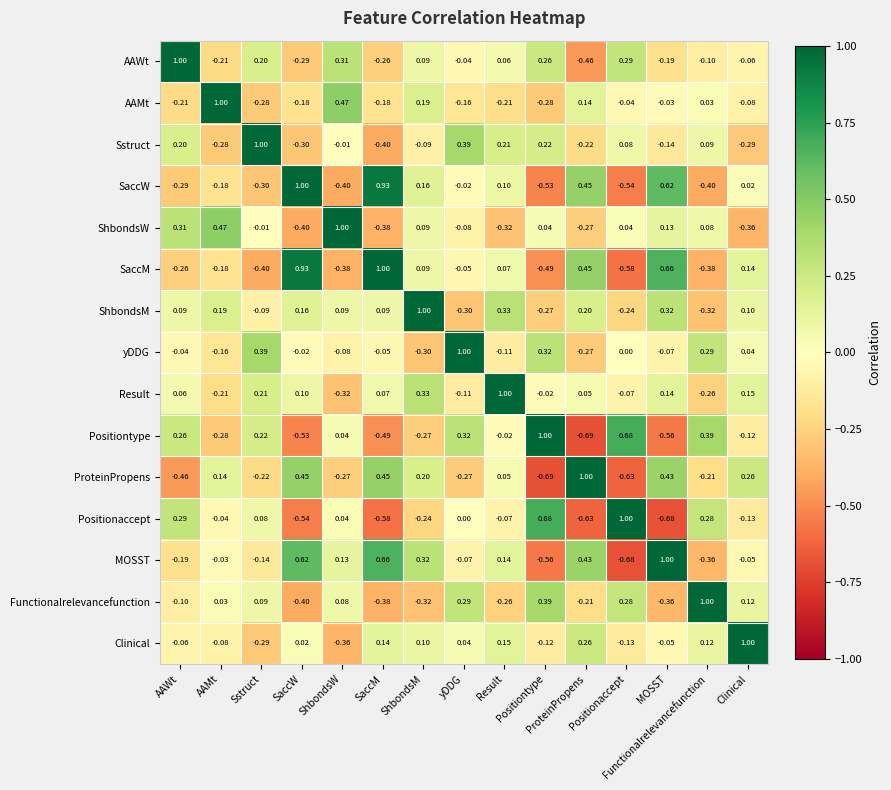

Reading right to left, extract all data points from this chart.

AAWt: Clinical=-0.1	Functionalrelevancefunction=-0.1	MOSST=-0.2	Positionaccept=0.3	ProteinPropens=-0.5	Positiontype=0.3	Result=0.1	yDDG=-0.0	ShbondsM=0.1	SaccM=-0.3	ShbondsW=0.3	SaccW=-0.3	Sstruct=0.2	AAMt=-0.2	AAWt=1.0
AAMt: Clinical=-0.1	Functionalrelevancefunction=0.0	MOSST=-0.0	Positionaccept=-0.0	ProteinPropens=0.1	Positiontype=-0.3	Result=-0.2	yDDG=-0.2	ShbondsM=0.2	SaccM=-0.2	ShbondsW=0.5	SaccW=-0.2	Sstruct=-0.3	AAMt=1.0	AAWt=-0.2
Sstruct: Clinical=-0.3	Functionalrelevancefunction=0.1	MOSST=-0.1	Positionaccept=0.1	ProteinPropens=-0.2	Positiontype=0.2	Result=0.2	yDDG=0.4	ShbondsM=-0.1	SaccM=-0.4	ShbondsW=-0.0	SaccW=-0.3	Sstruct=1.0	AAMt=-0.3	AAWt=0.2
SaccW: Clinical=0.0	Functionalrelevancefunction=-0.4	MOSST=0.6	Positionaccept=-0.5	ProteinPropens=0.5	Positiontype=-0.5	Result=0.1	yDDG=-0.0	ShbondsM=0.2	SaccM=0.9	ShbondsW=-0.4	SaccW=1.0	Sstruct=-0.3	AAMt=-0.2	AAWt=-0.3
ShbondsW: Clinical=-0.4	Functionalrelevancefunction=0.1	MOSST=0.1	Positionaccept=0.0	ProteinPropens=-0.3	Positiontype=0.0	Result=-0.3	yDDG=-0.1	ShbondsM=0.1	SaccM=-0.4	ShbondsW=1.0	SaccW=-0.4	Sstruct=-0.0	AAMt=0.5	AAWt=0.3
SaccM: Clinical=0.1	Functionalrelevancefunction=-0.4	MOSST=0.7	Positionaccept=-0.6	ProteinPropens=0.5	Positiontype=-0.5	Result=0.1	yDDG=-0.1	ShbondsM=0.1	SaccM=1.0	ShbondsW=-0.4	SaccW=0.9	Sstruct=-0.4	AAMt=-0.2	AAWt=-0.3
ShbondsM: Clinical=0.1	Functionalrelevancefunction=-0.3	MOSST=0.3	Positionaccept=-0.2	ProteinPropens=0.2	Positiontype=-0.3	Result=0.3	yDDG=-0.3	ShbondsM=1.0	SaccM=0.1	ShbondsW=0.1	SaccW=0.2	Sstruct=-0.1	AAMt=0.2	AAWt=0.1
yDDG: Clinical=0.0	Functionalrelevancefunction=0.3	MOSST=-0.1	Positionaccept=0.0	ProteinPropens=-0.3	Positiontype=0.3	Result=-0.1	yDDG=1.0	ShbondsM=-0.3	SaccM=-0.1	ShbondsW=-0.1	SaccW=-0.0	Sstruct=0.4	AAMt=-0.2	AAWt=-0.0
Result: Clinical=0.1	Functionalrelevancefunction=-0.3	MOSST=0.1	Positionaccept=-0.1	ProteinPropens=0.1	Positiontype=-0.0	Result=1.0	yDDG=-0.1	ShbondsM=0.3	SaccM=0.1	ShbondsW=-0.3	SaccW=0.1	Sstruct=0.2	AAMt=-0.2	AAWt=0.1
Positiontype: Clinical=-0.1	Functionalrelevancefunction=0.4	MOSST=-0.6	Positionaccept=0.7	ProteinPropens=-0.7	Positiontype=1.0	Result=-0.0	yDDG=0.3	ShbondsM=-0.3	SaccM=-0.5	ShbondsW=0.0	SaccW=-0.5	Sstruct=0.2	AAMt=-0.3	AAWt=0.3
ProteinPropens: Clinical=0.3	Functionalrelevancefunction=-0.2	MOSST=0.4	Positionaccept=-0.6	ProteinPropens=1.0	Positiontype=-0.7	Result=0.1	yDDG=-0.3	ShbondsM=0.2	SaccM=0.5	ShbondsW=-0.3	SaccW=0.5	Sstruct=-0.2	AAMt=0.1	AAWt=-0.5
Positionaccept: Clinical=-0.1	Functionalrelevancefunction=0.3	MOSST=-0.7	Positionaccept=1.0	ProteinPropens=-0.6	Positiontype=0.7	Result=-0.1	yDDG=0.0	ShbondsM=-0.2	SaccM=-0.6	ShbondsW=0.0	SaccW=-0.5	Sstruct=0.1	AAMt=-0.0	AAWt=0.3
MOSST: Clinical=-0.1	Functionalrelevancefunction=-0.4	MOSST=1.0	Positionaccept=-0.7	ProteinPropens=0.4	Positiontype=-0.6	Result=0.1	yDDG=-0.1	ShbondsM=0.3	SaccM=0.7	ShbondsW=0.1	SaccW=0.6	Sstruct=-0.1	AAMt=-0.0	AAWt=-0.2
Functionalrelevancefunction: Clinical=0.1	Functionalrelevancefunction=1.0	MOSST=-0.4	Positionaccept=0.3	ProteinPropens=-0.2	Positiontype=0.4	Result=-0.3	yDDG=0.3	ShbondsM=-0.3	SaccM=-0.4	ShbondsW=0.1	SaccW=-0.4	Sstruct=0.1	AAMt=0.0	AAWt=-0.1
Clinical: Clinical=1.0	Functionalrelevancefunction=0.1	MOSST=-0.1	Positionaccept=-0.1	ProteinPropens=0.3	Positiontype=-0.1	Result=0.1	yDDG=0.0	ShbondsM=0.1	SaccM=0.1	ShbondsW=-0.4	SaccW=0.0	Sstruct=-0.3	AAMt=-0.1	AAWt=-0.1